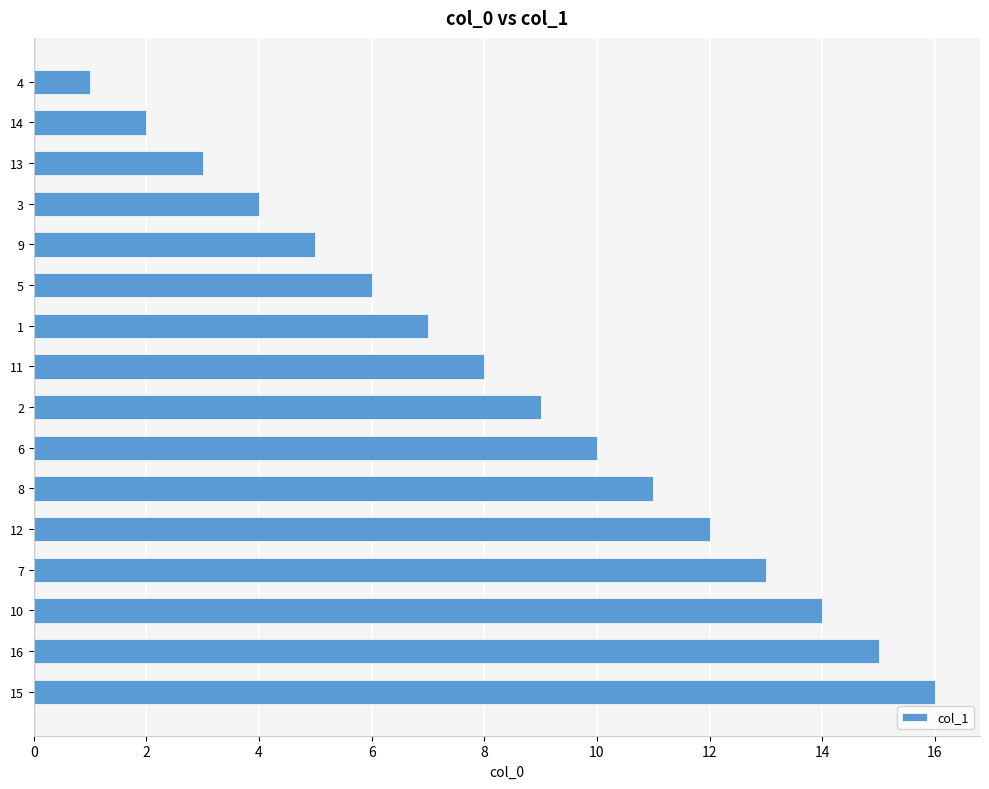

What is the ratio of the value at 2 to the value at 8?

0.8